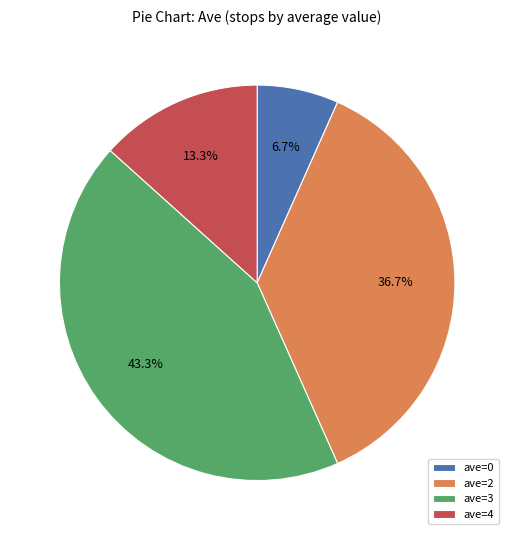

How many segments does this pie chart have?

4